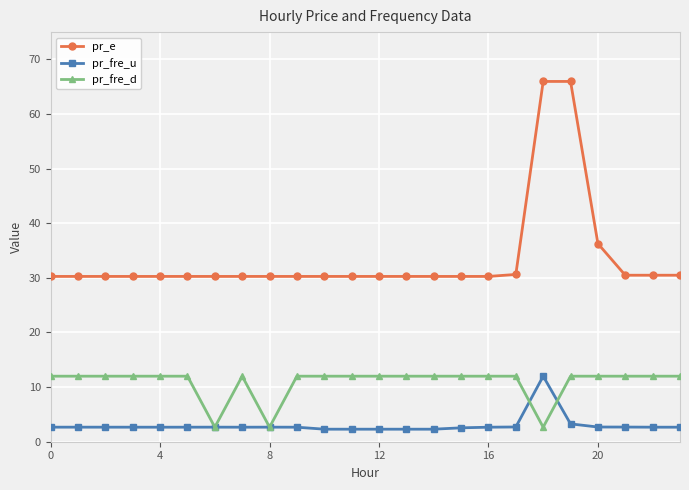

Rank the series by their average value, from highest to lowest.

pr_e, pr_fre_d, pr_fre_u